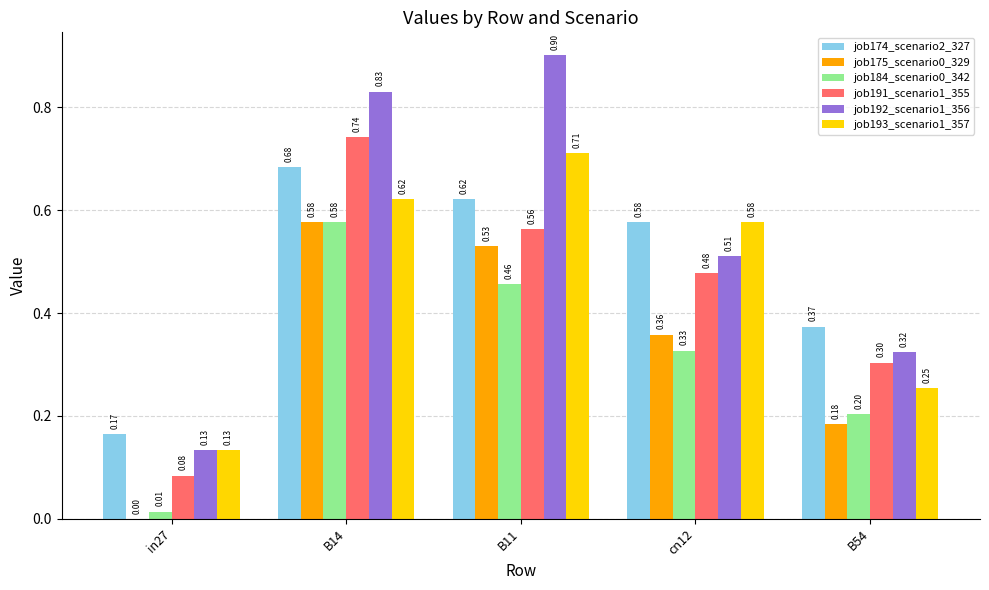

Which series has the largest total across all categories?

job192_scenario1_356